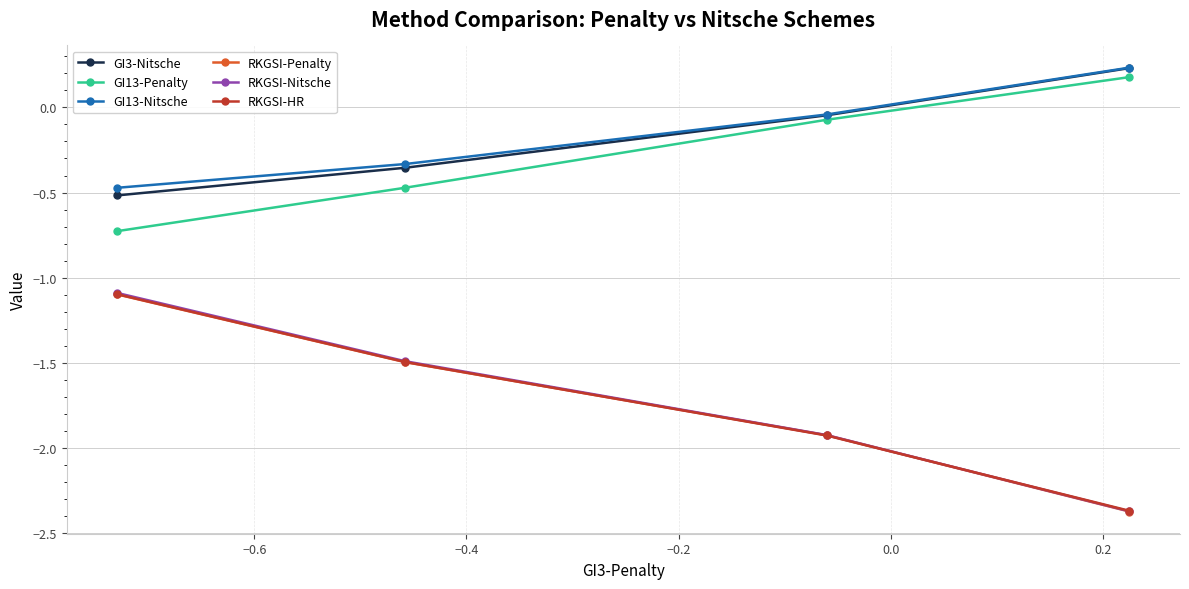

At how many categories does at least one series exceed -2?

4